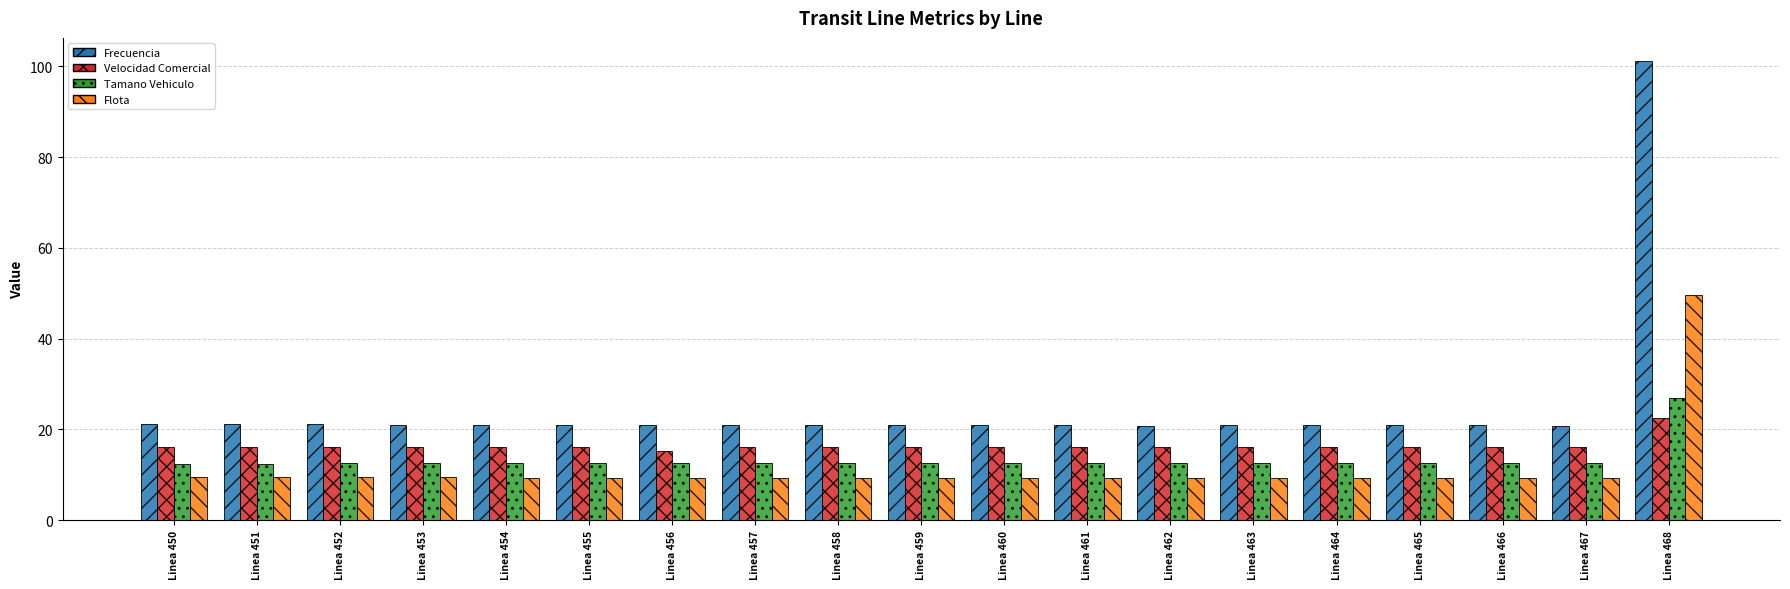

What is the sum of all Flota values?

217.8